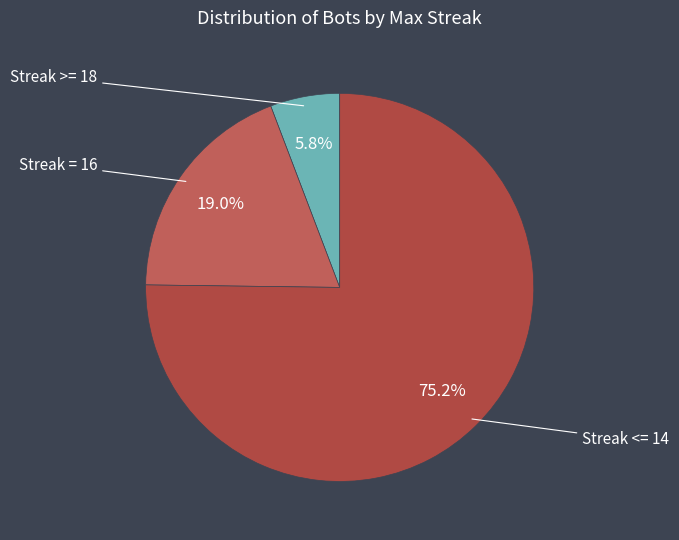

Is there a majority slice in this chart?

Yes